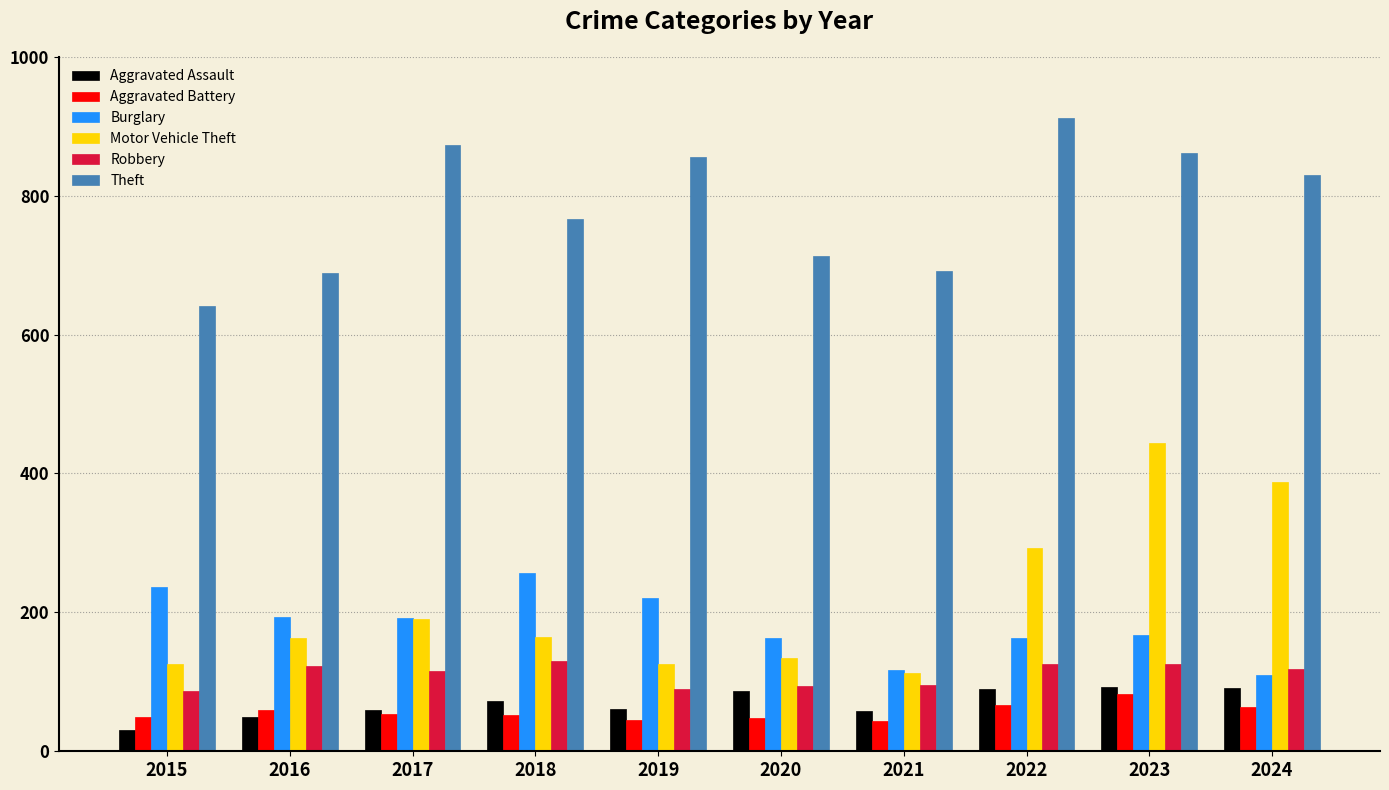

Which category has the lowest value across all series?

2015